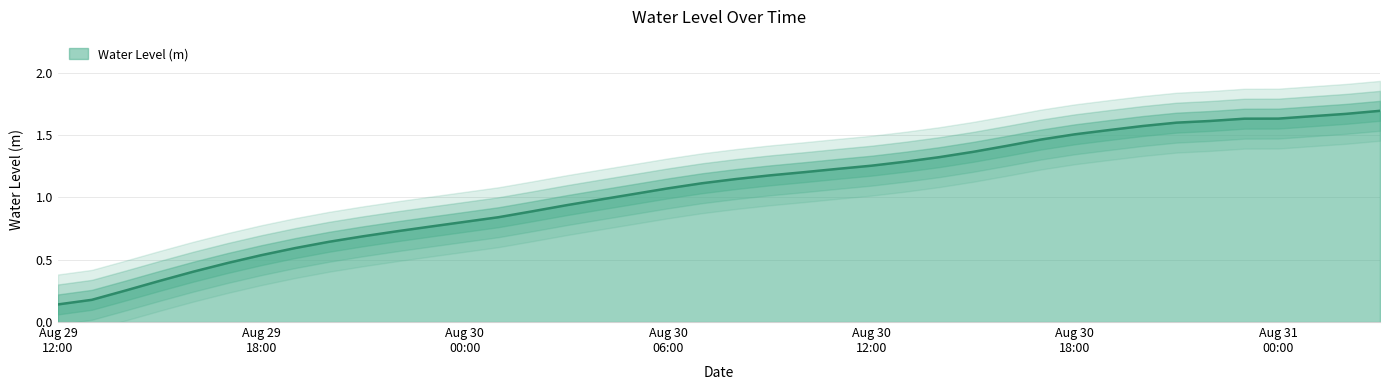

Reading left to right, what are all the values shown in this chart?

0.1	0.2	0.3	0.3	0.4	0.5	0.5	0.6	0.6	0.7	0.7	0.8	0.8	0.8	0.9	0.9	1.0	1.0	1.1	1.1	1.1	1.2	1.2	1.2	1.3	1.3	1.3	1.4	1.4	1.5	1.5	1.5	1.6	1.6	1.6	1.6	1.6	1.7	1.7	1.7